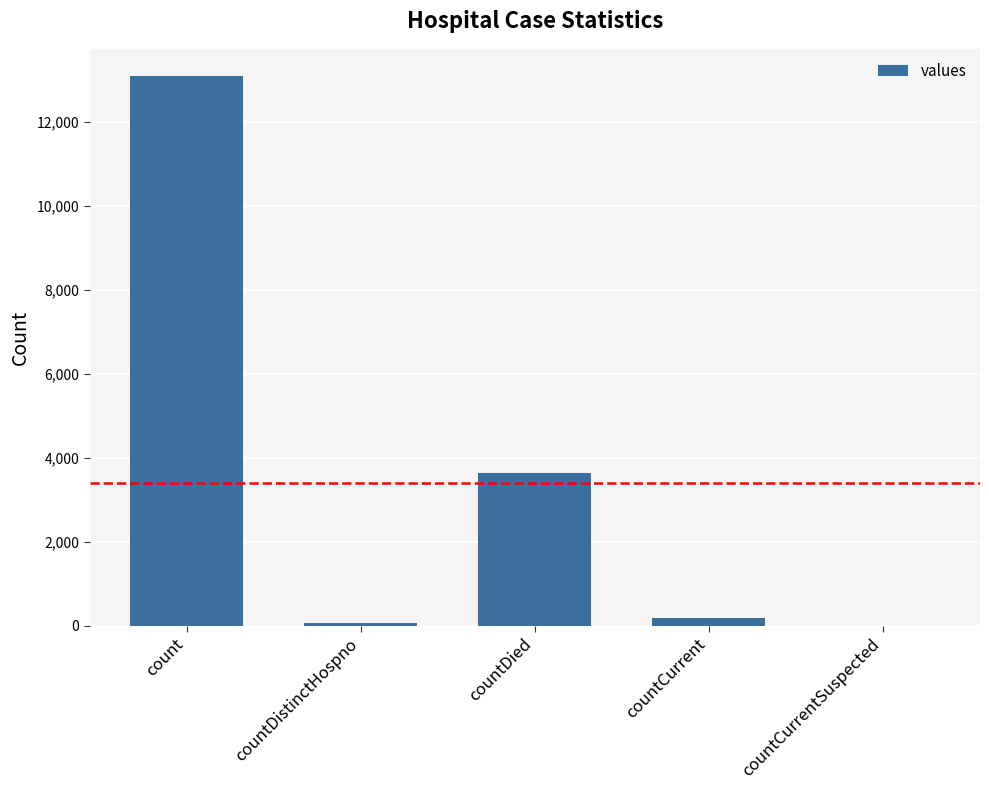

Which category has the highest value across all series?

count